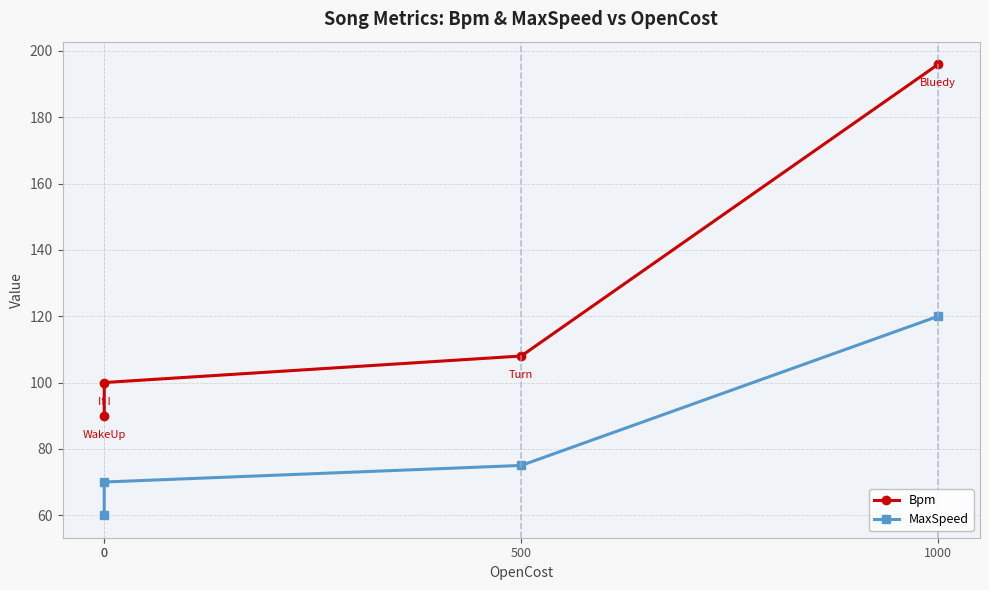

What is the value of the Bpm point at the 4th from the left?

196